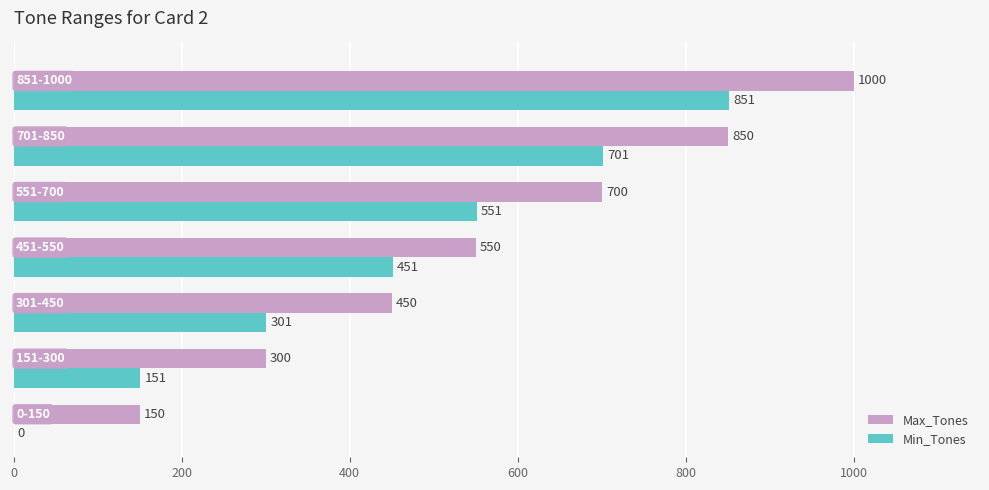

Which series has the largest total across all categories?

Max_Tones